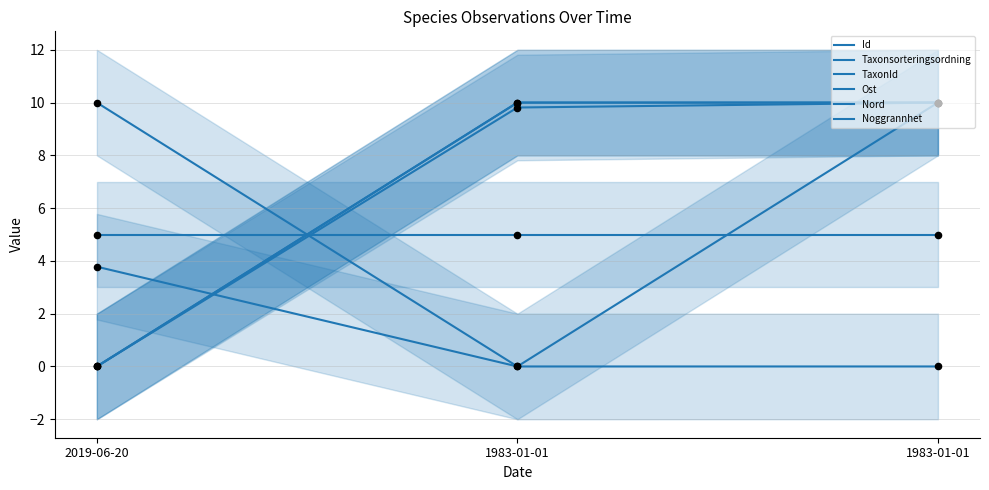

Which series has the largest Y range (max minus min)?

Id